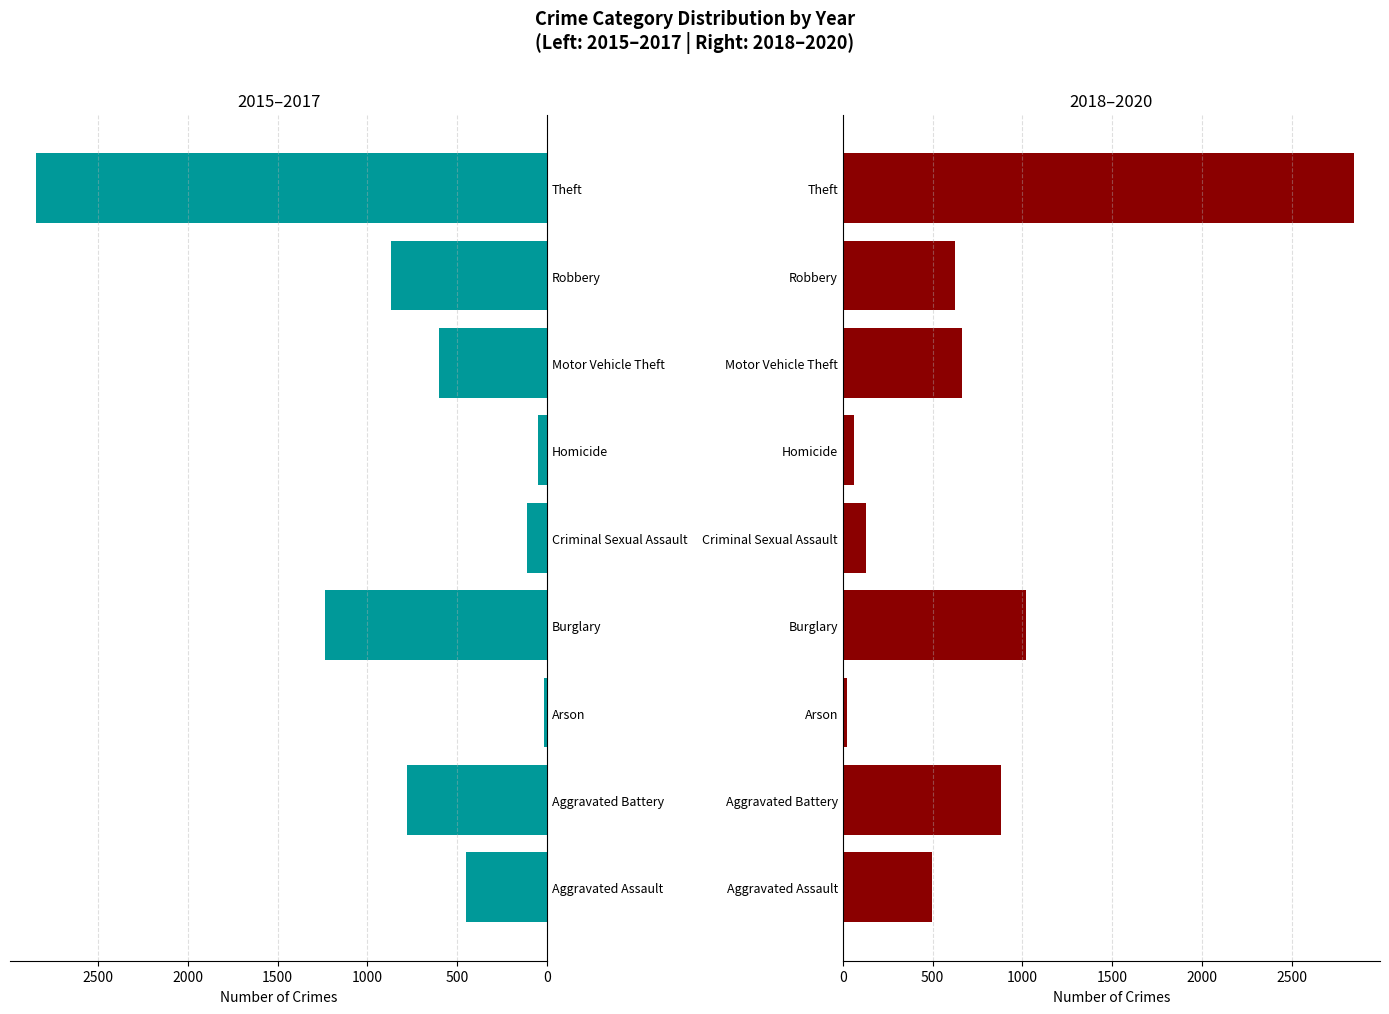

At how many categories does at least one series exceed 2691?

1